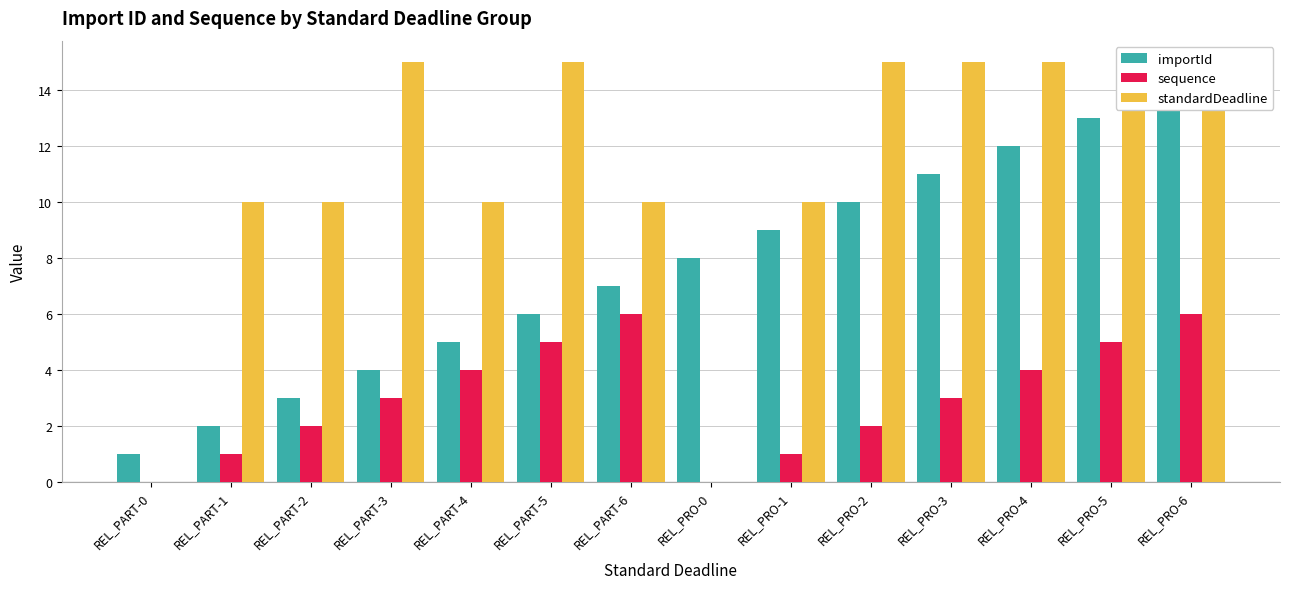

How many bars are there in total?

42